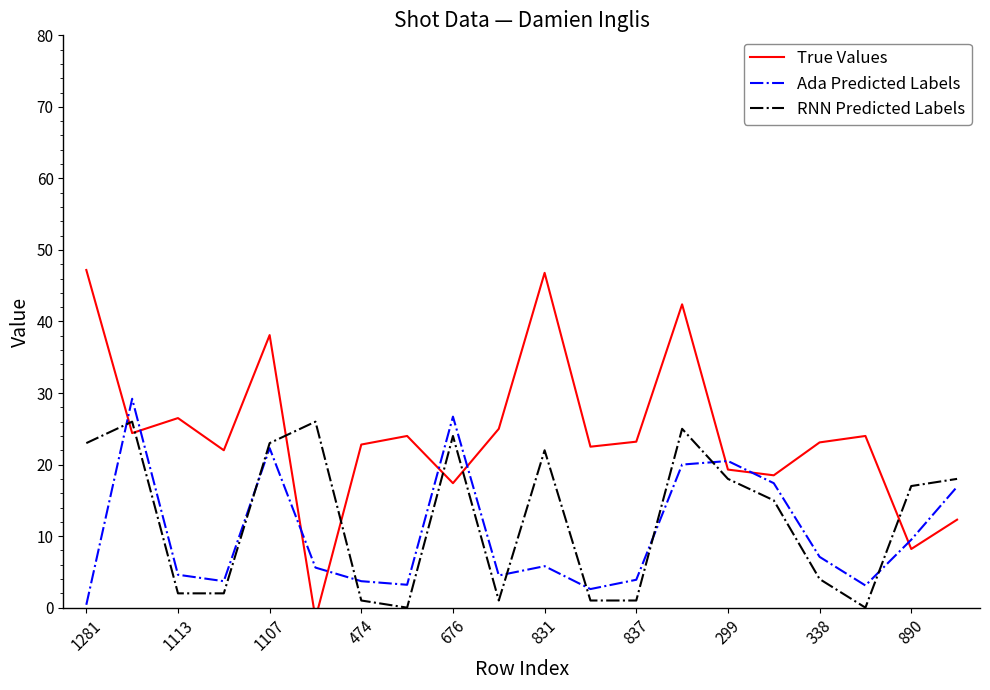

Is it true that Ada Predicted Labels equals 1.3 at 1113?

False